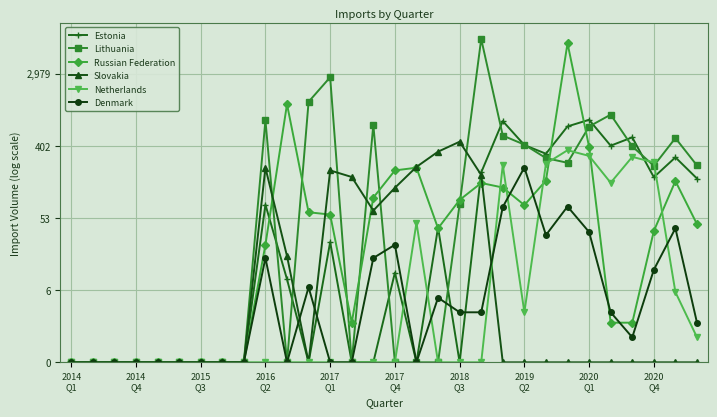

Is this an area chart (filled region under the line)?

No